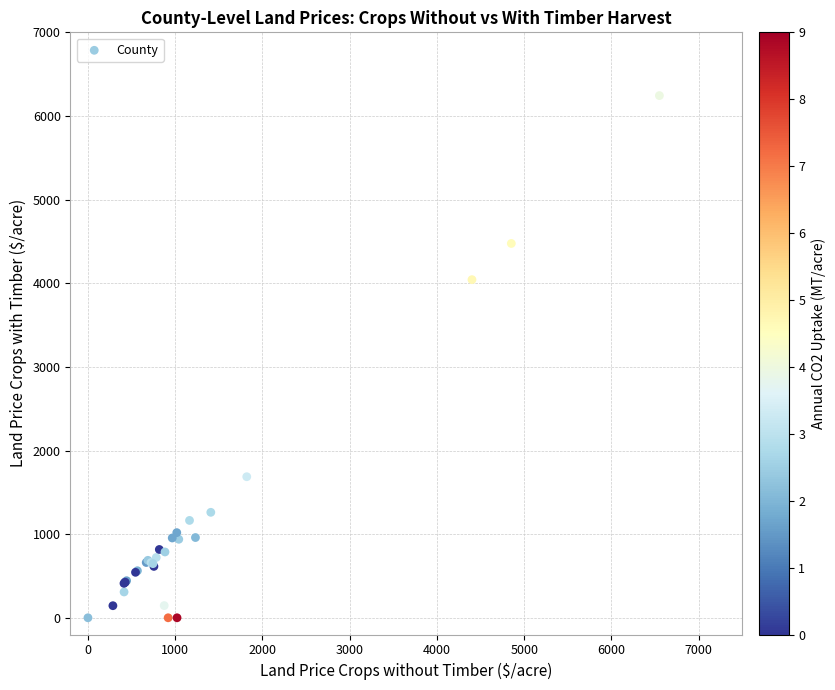

What Y value in the scatter plot is closest to 3121?

4042.9